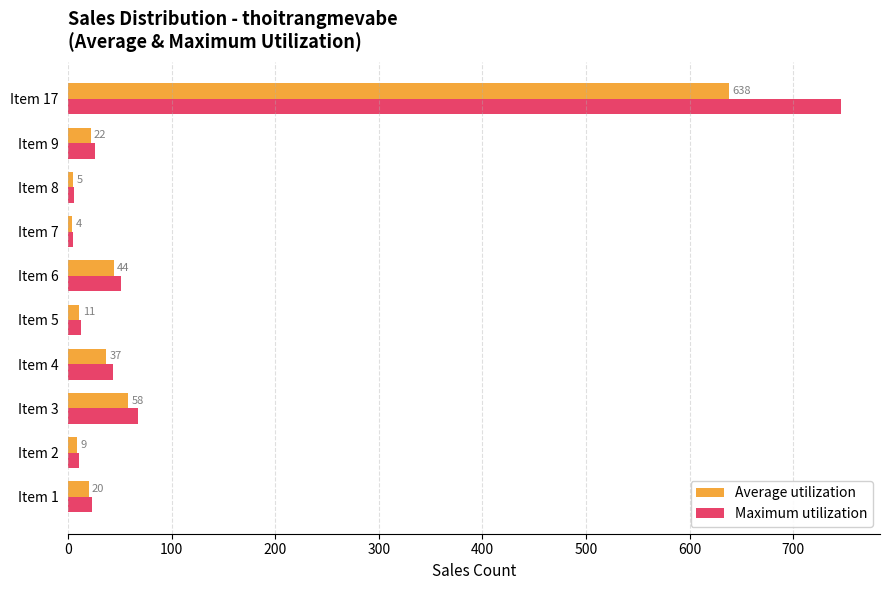

What is the difference between the maximum and minimum values in the Average utilization series?

634.0